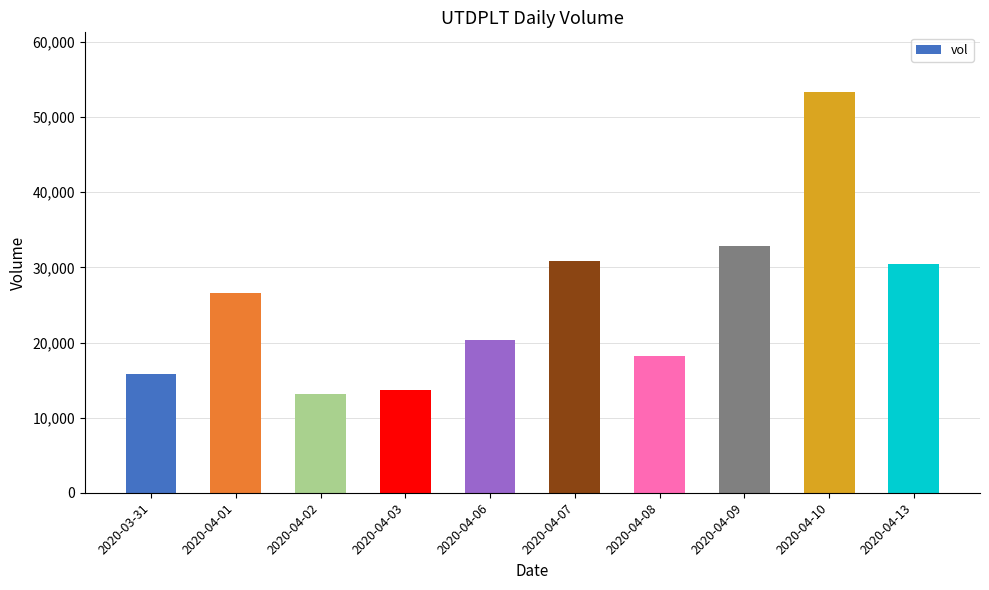

How many data points are less than 26600?

5